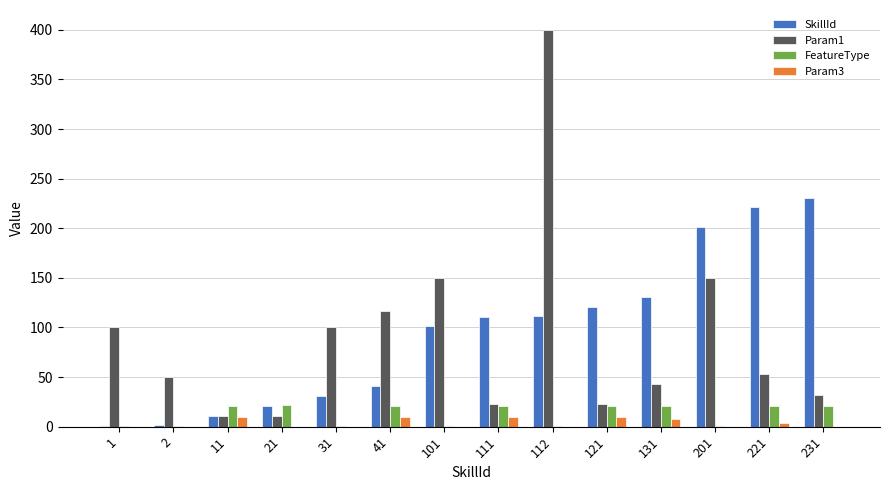

Is the value of Param1 at 201 greater than the value of Param3 at 131?

Yes